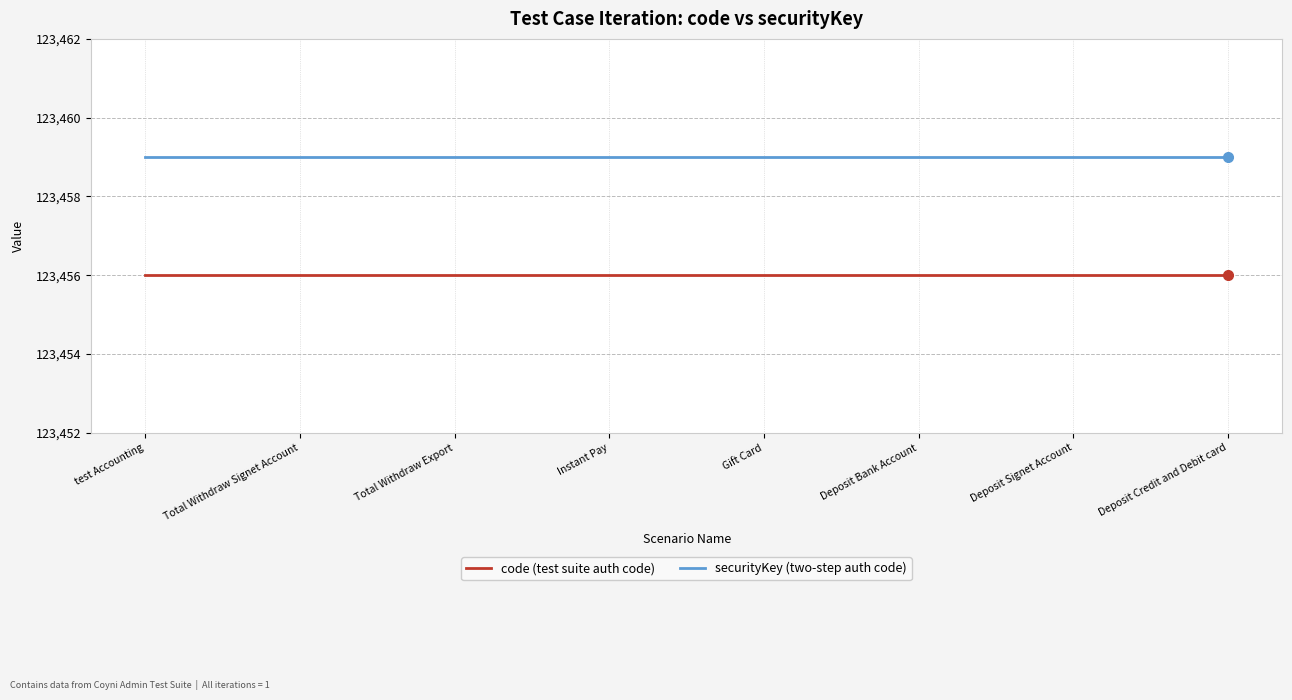

What is the total value across all series at test Accounting?

246915